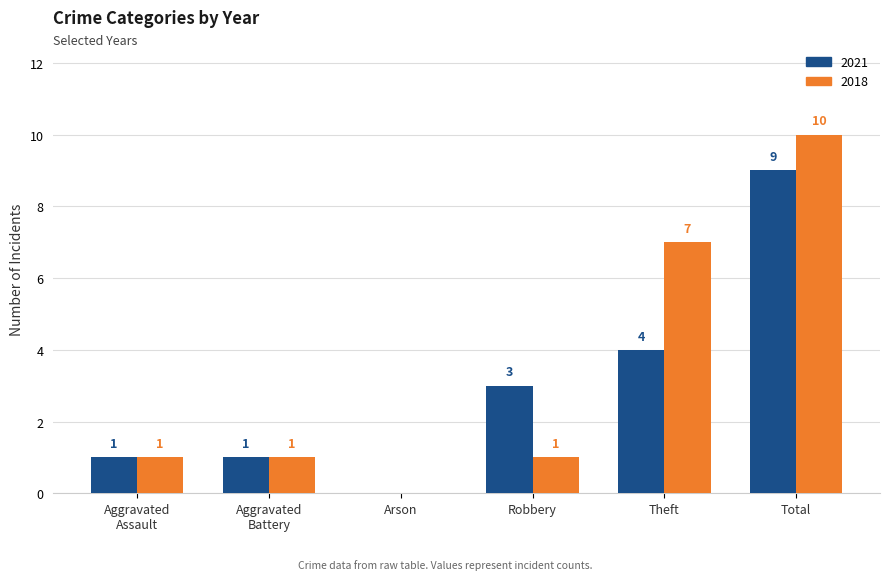

Does the chart contain stacked bars?

No